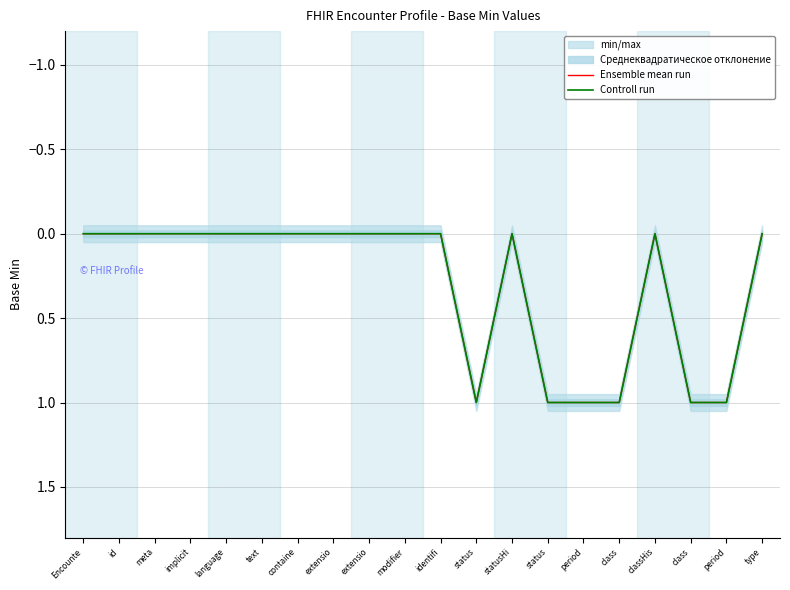

How many interior local valleys does the Controll run series have?

2